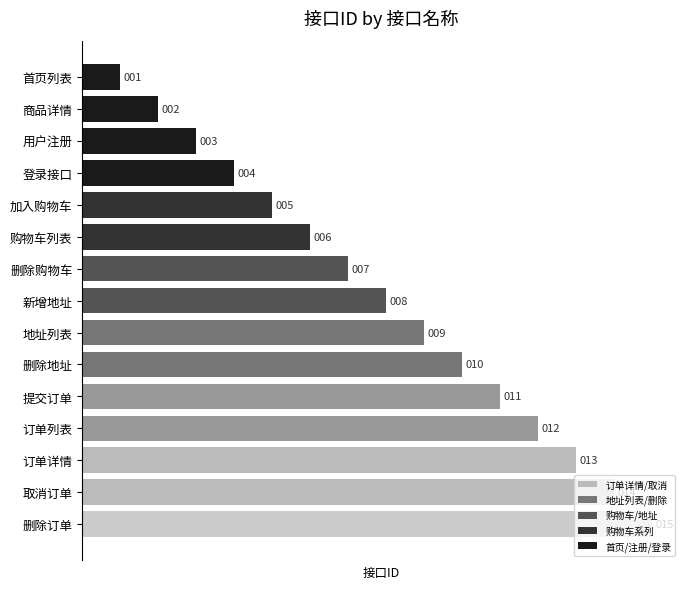

What is the average value?

8